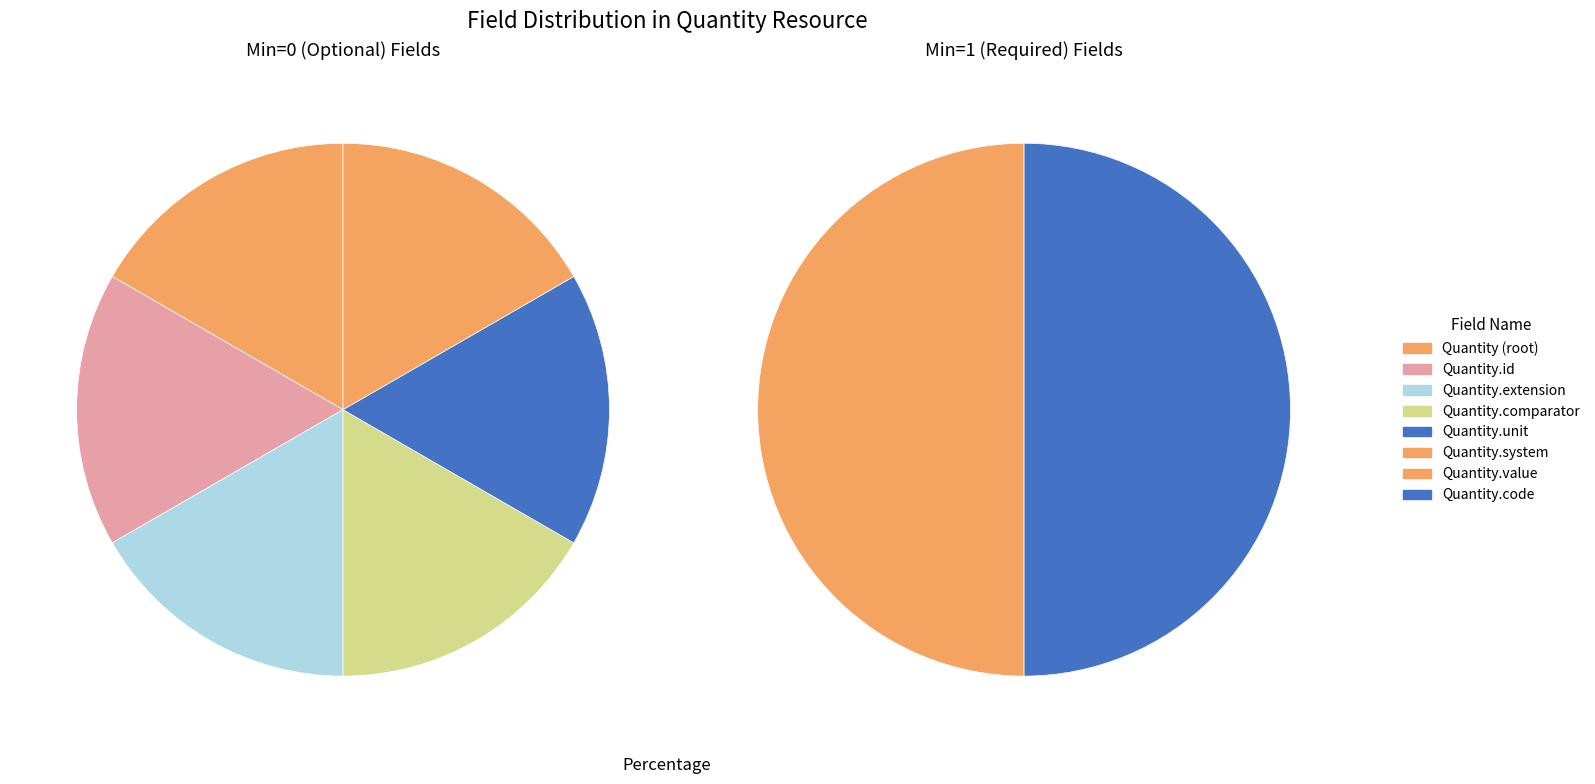

Which category has the smallest portion of the pie?

Quantity.extension